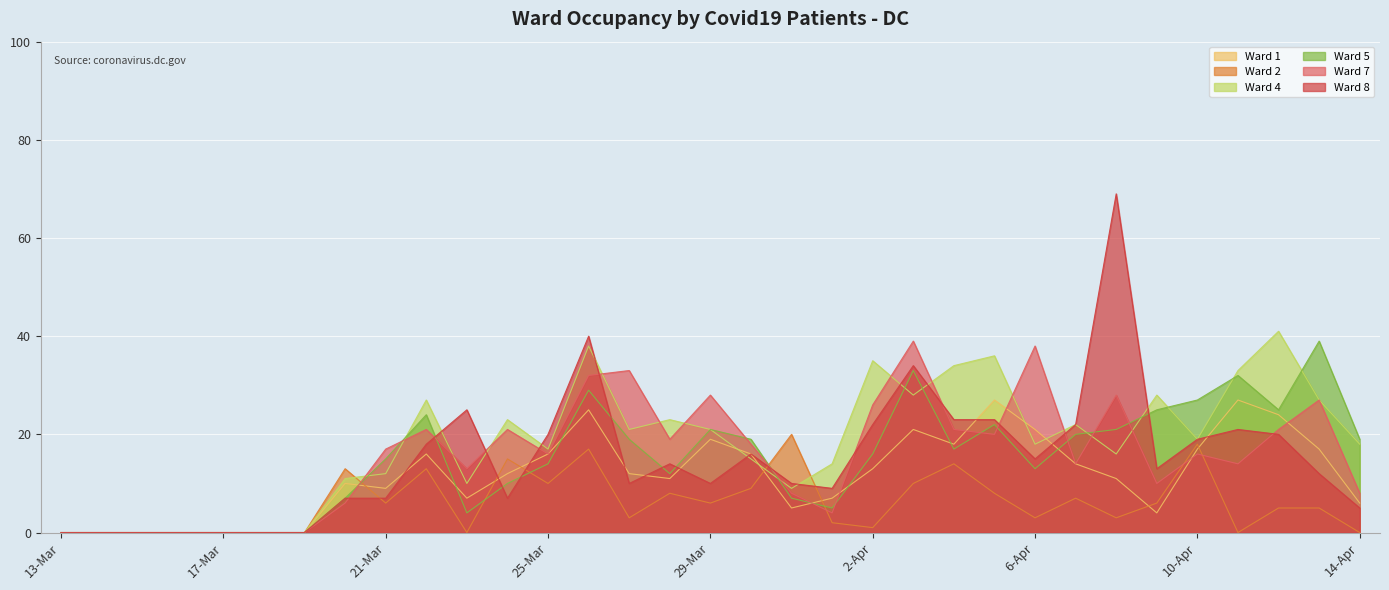

Which series has the widest spread of values?

Ward 8